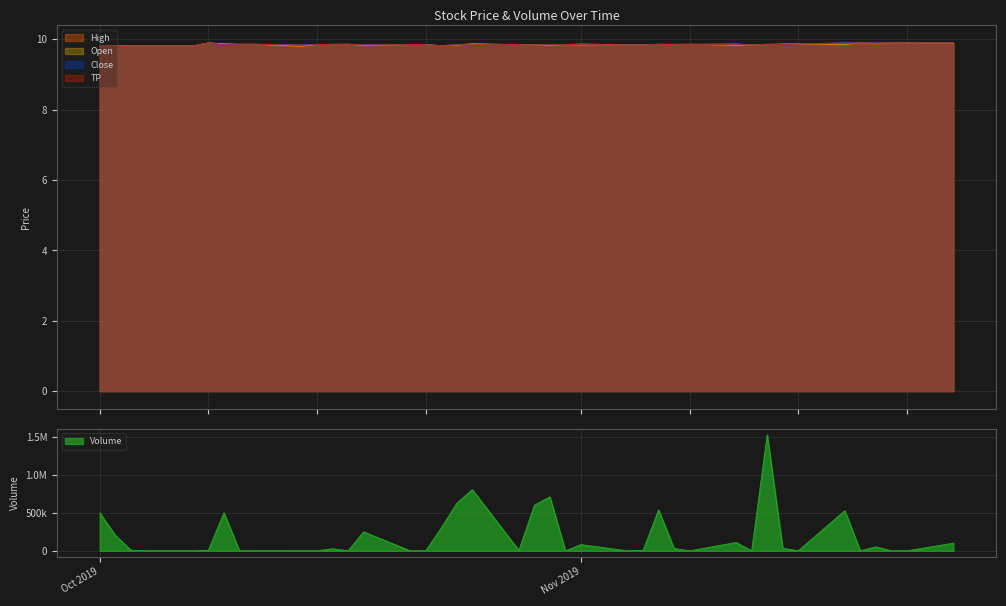

What is the highest value of the TP series?

9.9